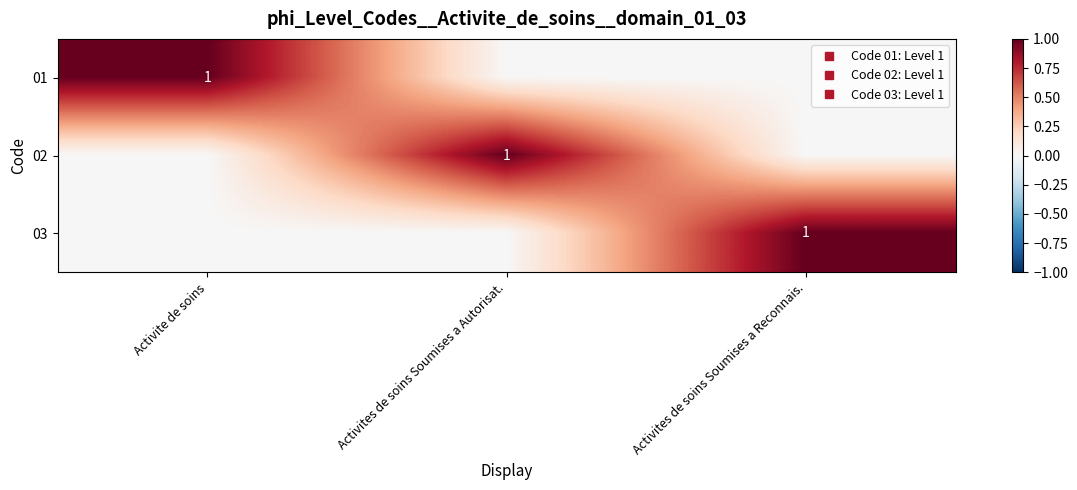

The 03 series shows 0 at Activite de soins. True or false?

False